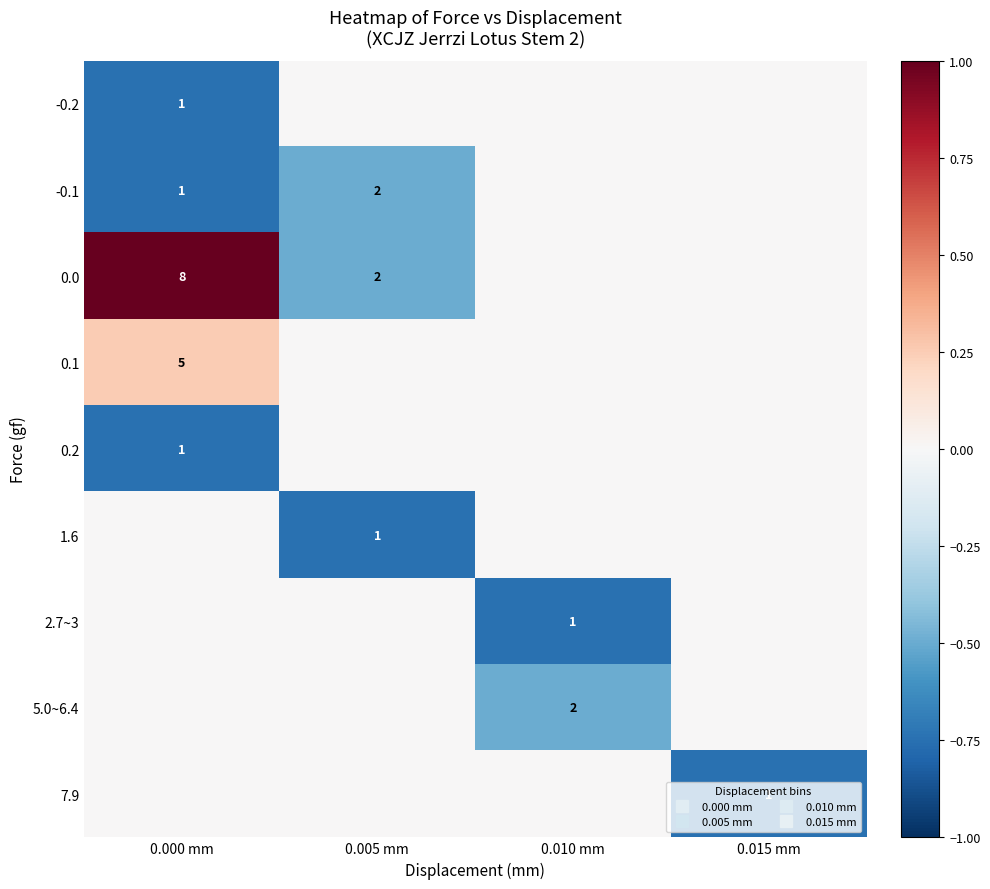

The value of 7.9 at 0.005 mm is -0.3. True or false?

False